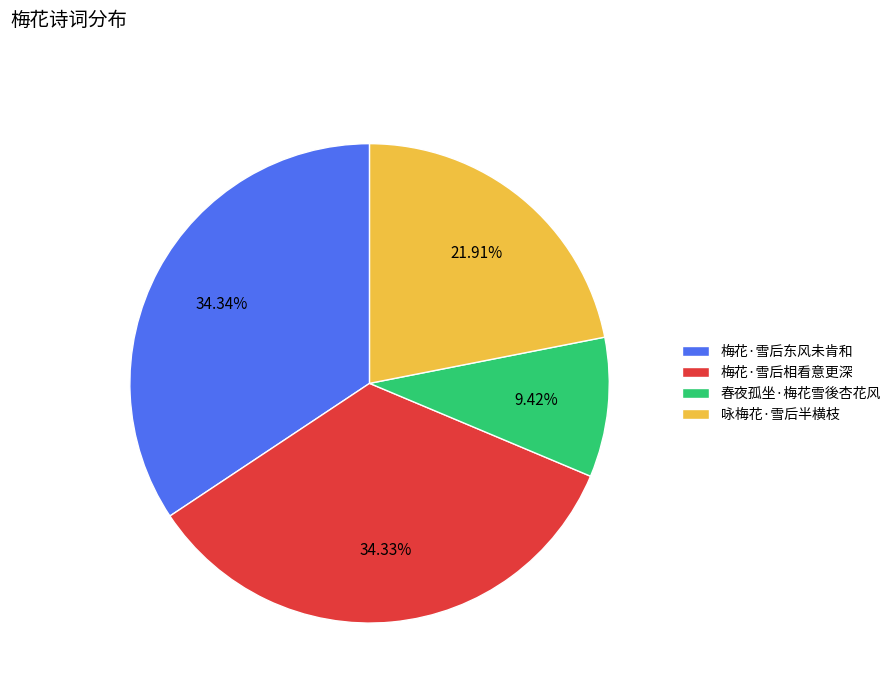

Is the sum of 梅花·雪后相看意更深 and 春夜孤坐·梅花雪後杏花风 greater than half?

No